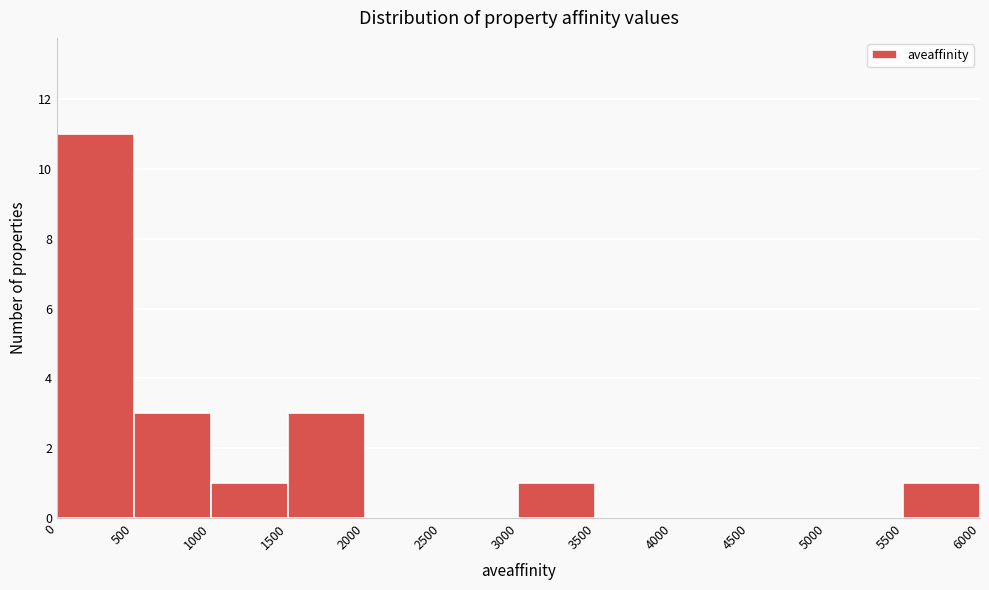

Reading left to right, transcribe this chart: for each bar, give the range it covers on the x-axis and its height. The values are not printed on the chart, so give them approximately, as read against the axis.

0 to 500: 11
500 to 1000: 3
1000 to 1500: 1
1500 to 2000: 3
2000 to 2500: 0
2500 to 3000: 0
3000 to 3500: 1
3500 to 4000: 0
4000 to 4500: 0
4500 to 5000: 0
5000 to 5500: 0
5500 to 6000: 1